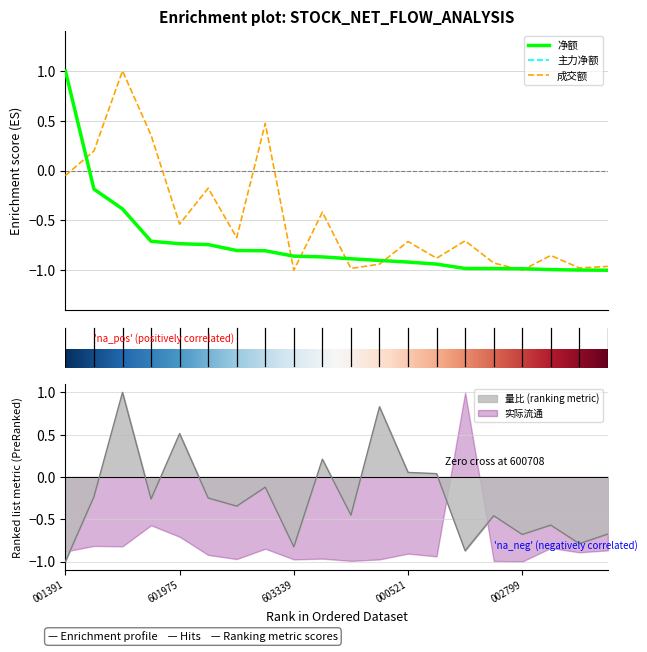

True or false: 净额 and 主力净额 intersect in this chart.

False